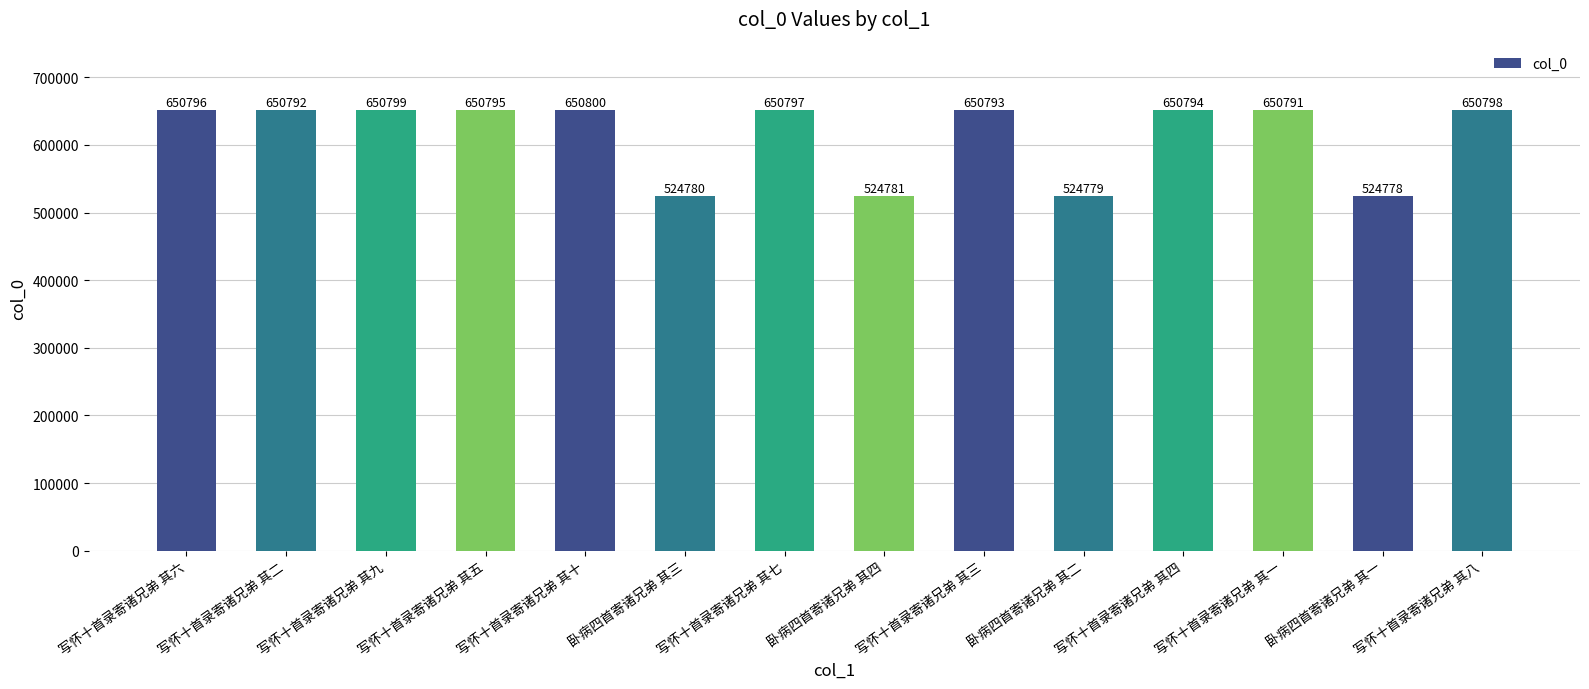

Count the number of data series in this chart.

1